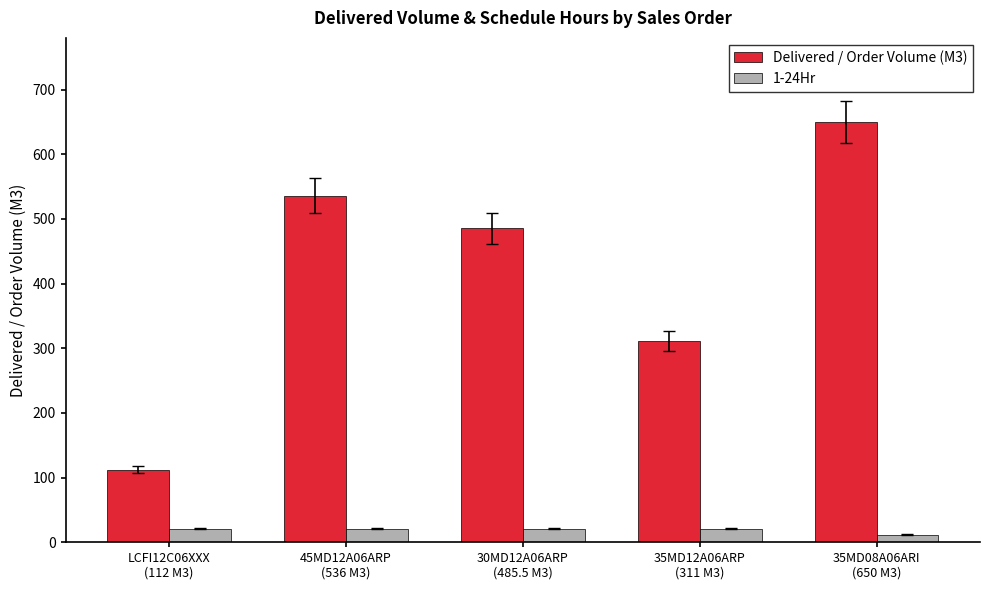

Which series has the largest total across all categories?

Delivered / Order Volume (M3)